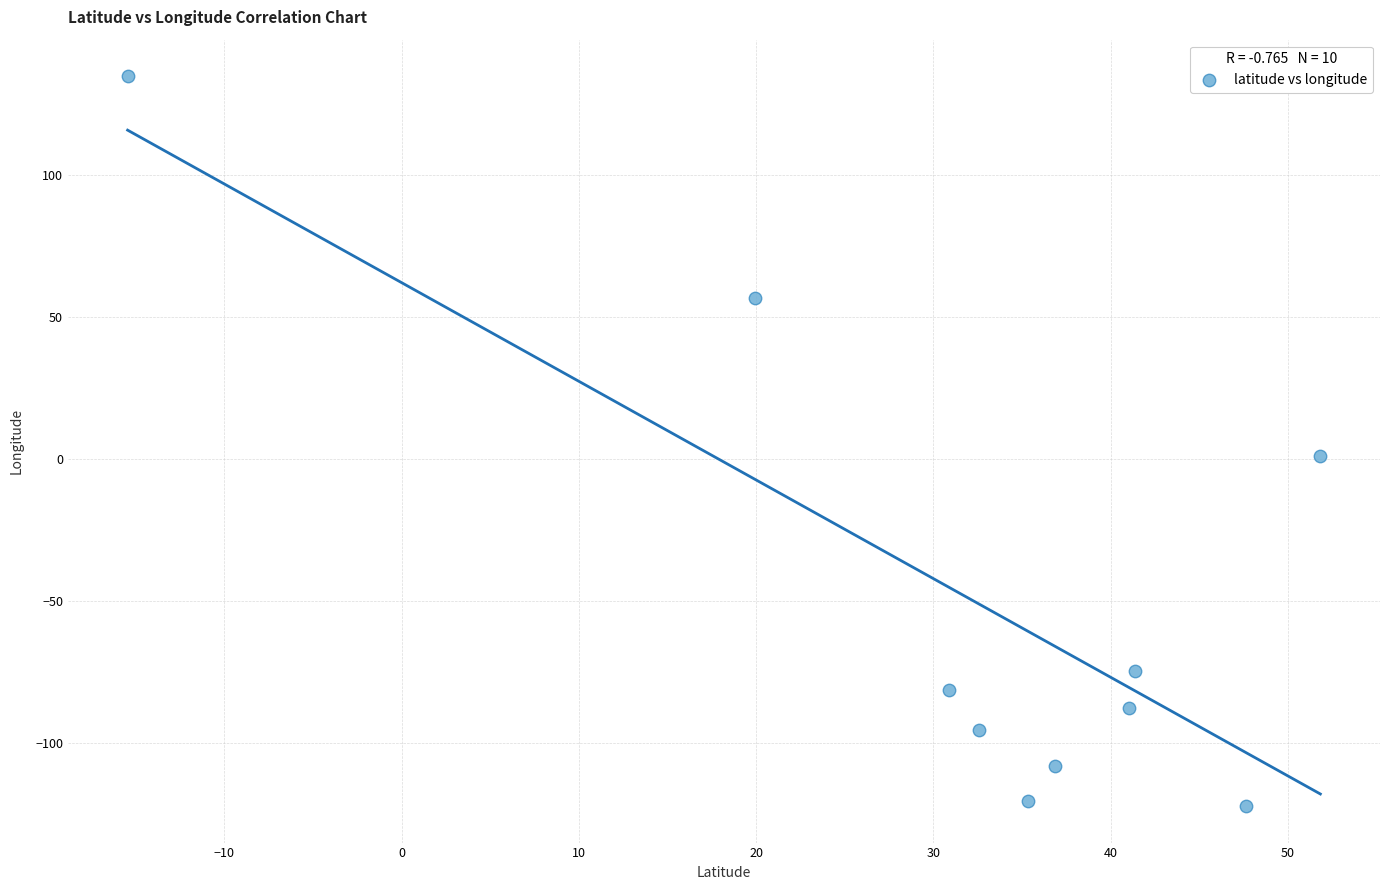

What is the range of Y values (max minus min)?

257.0